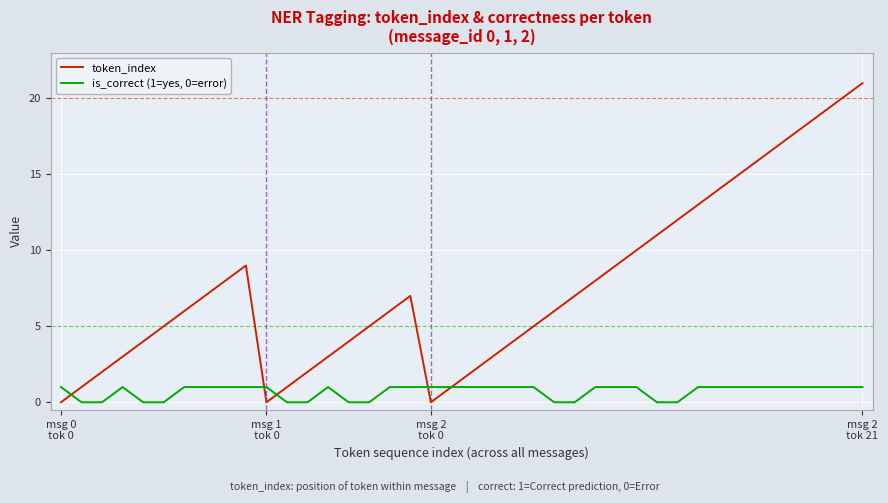

Which series has the widest spread of values?

token_index